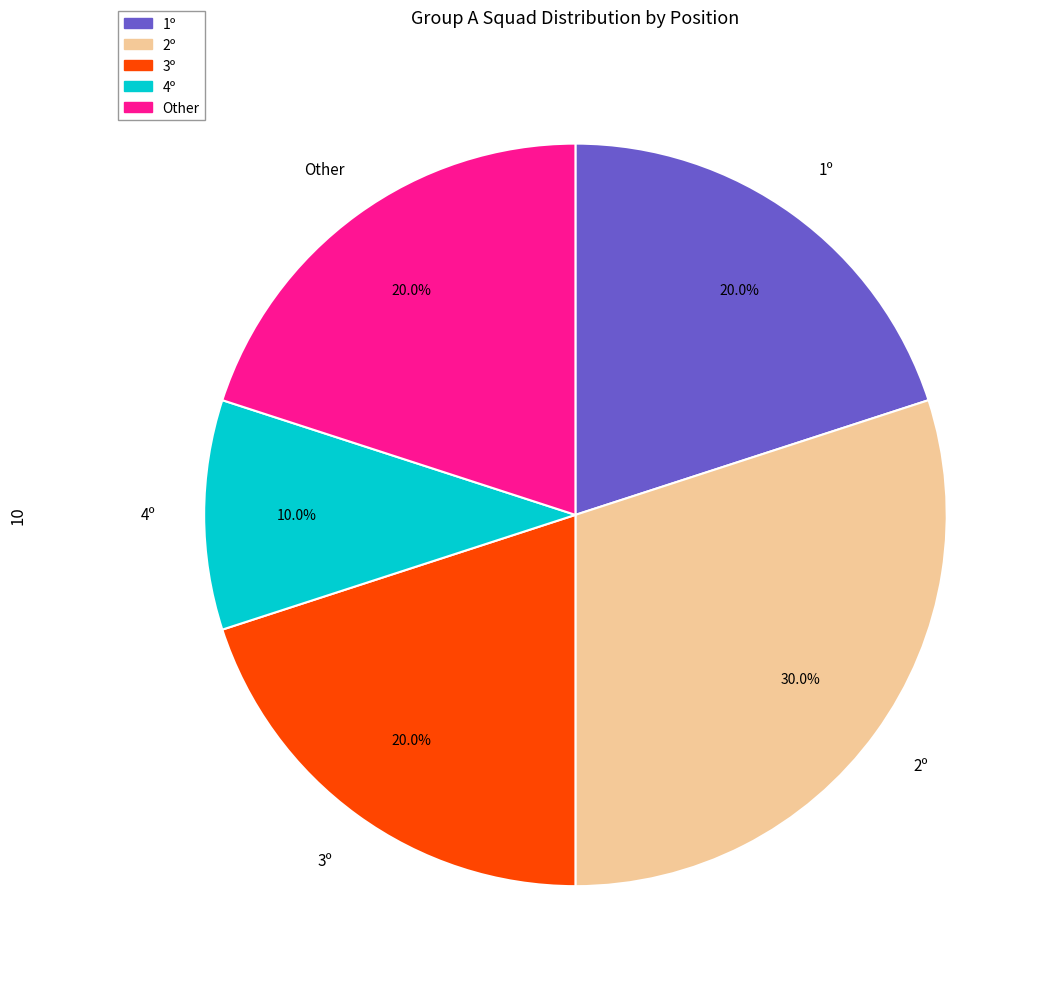

Count the number of slices in the pie.

5